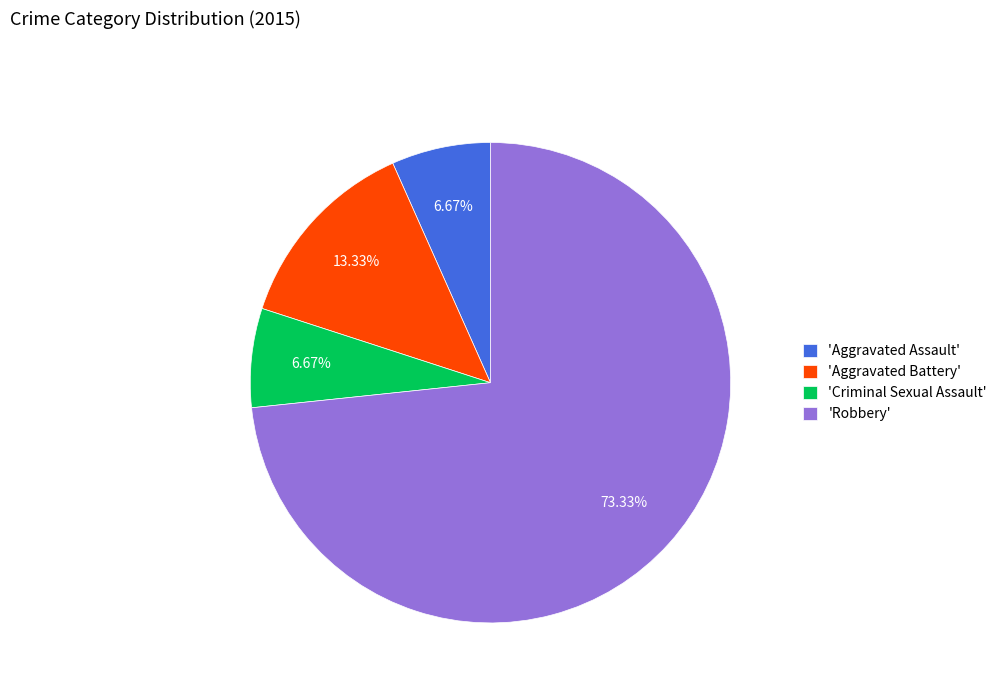

Approximately how many times larger is the value at 'Aggravated Assault' compared to 'Criminal Sexual Assault'?

1.0